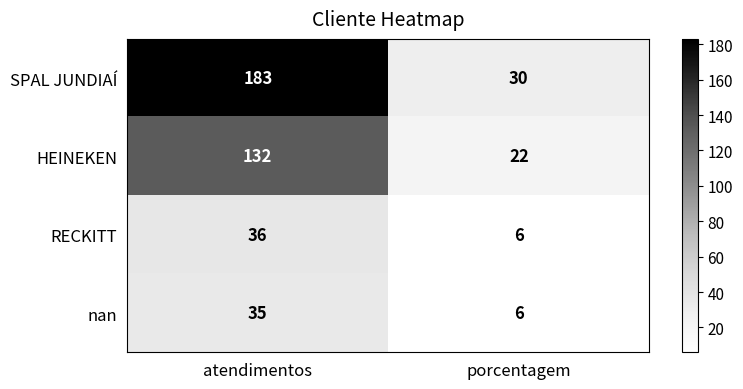

Rank the categories by nan value from lowest to highest.

porcentagem, atendimentos